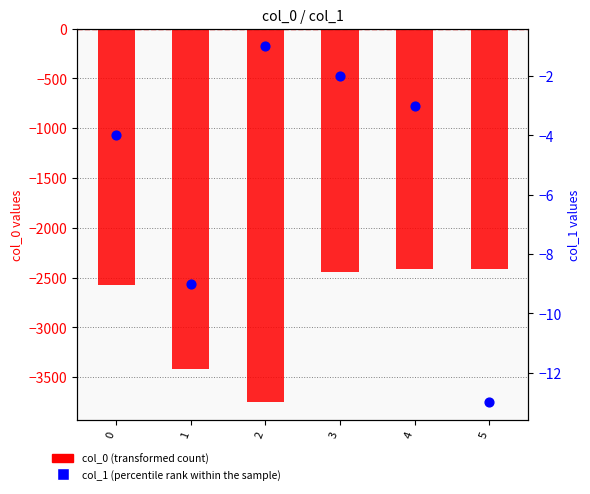

Which series has the widest spread of Y values?

col_0 (transformed count)